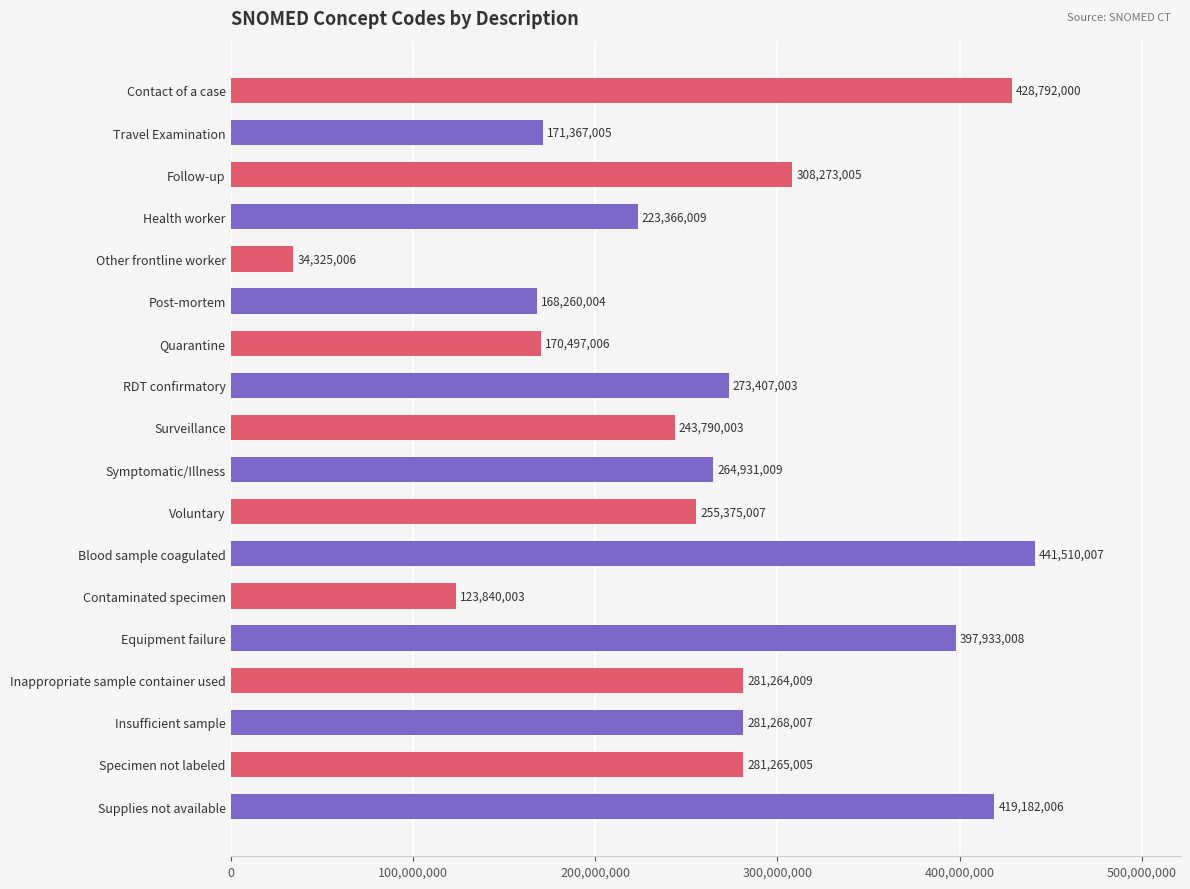

The value at Contaminated specimen is 206880142. True or false?

False